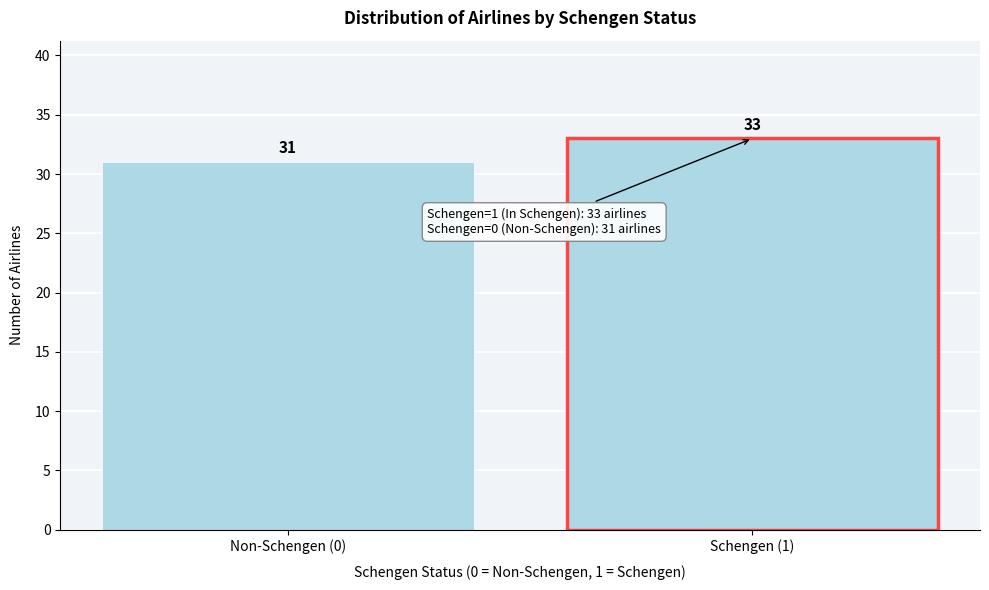

Reading right to left, transcribe all the data shown in this chart.

33	31